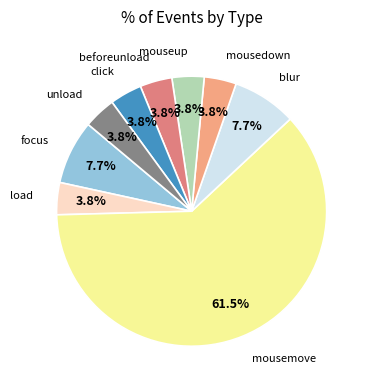

Is mouseup the majority of the pie?

No